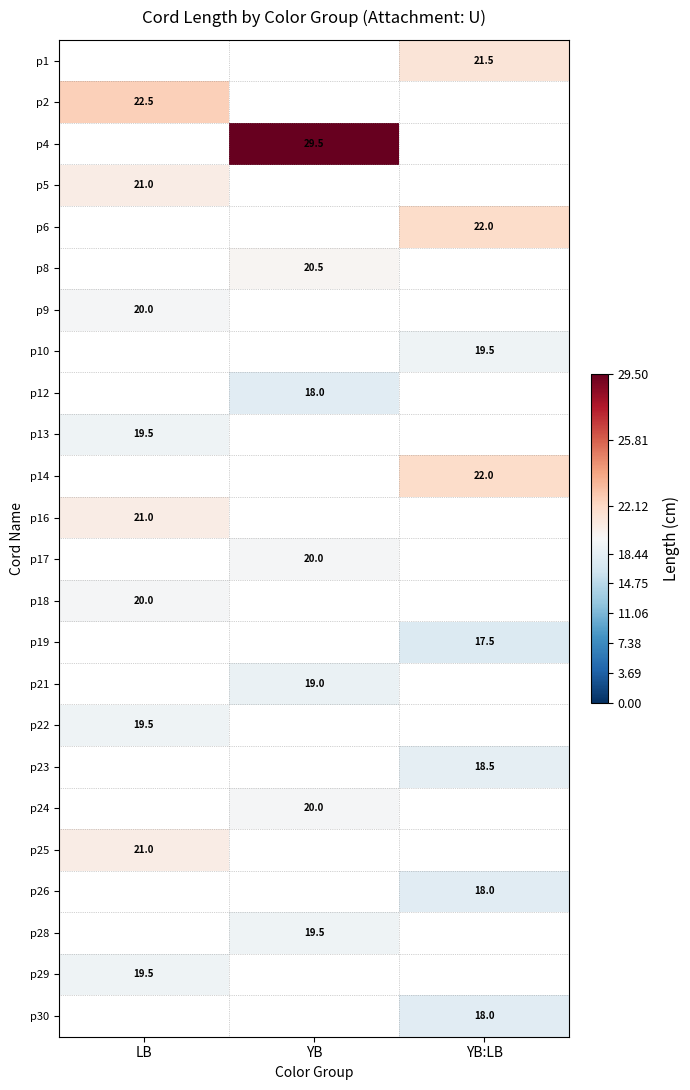

True or false: p24 has a value of 20.0 at YB.

True